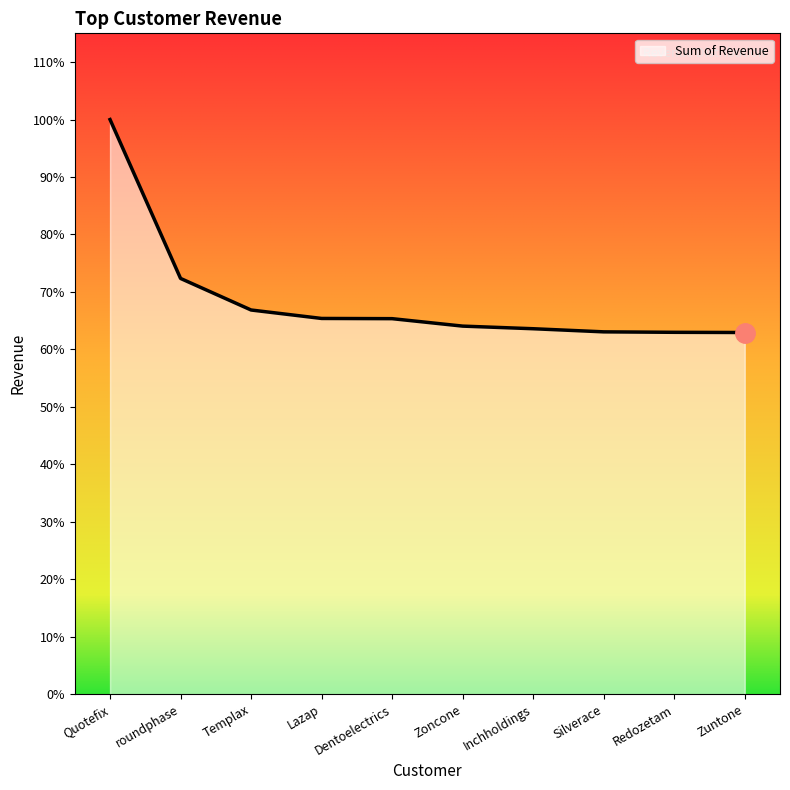

At which label does the data first exceed 41867?

Quotefix